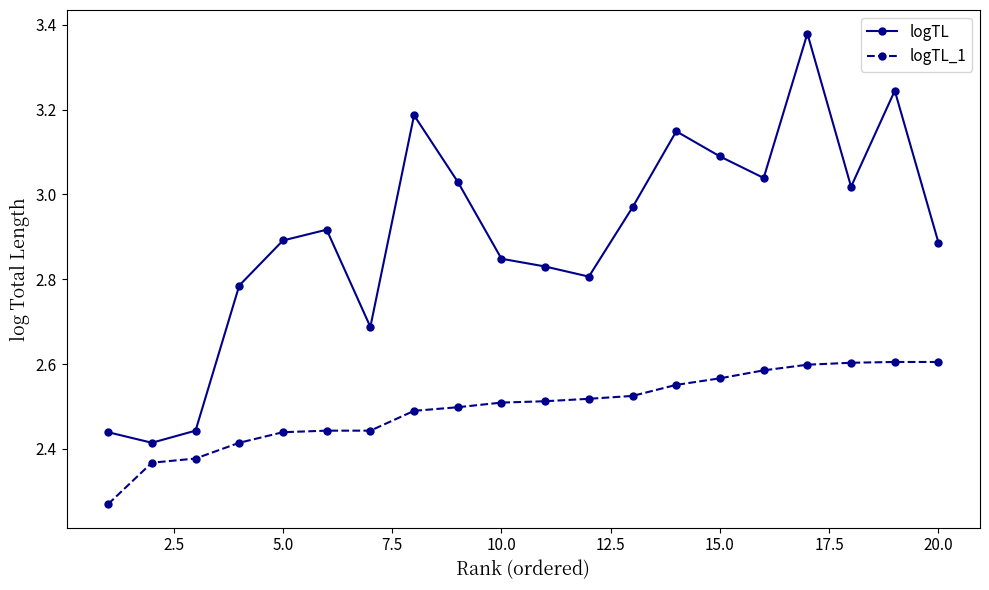

True or false: logTL and logTL_1 intersect in this chart.

False